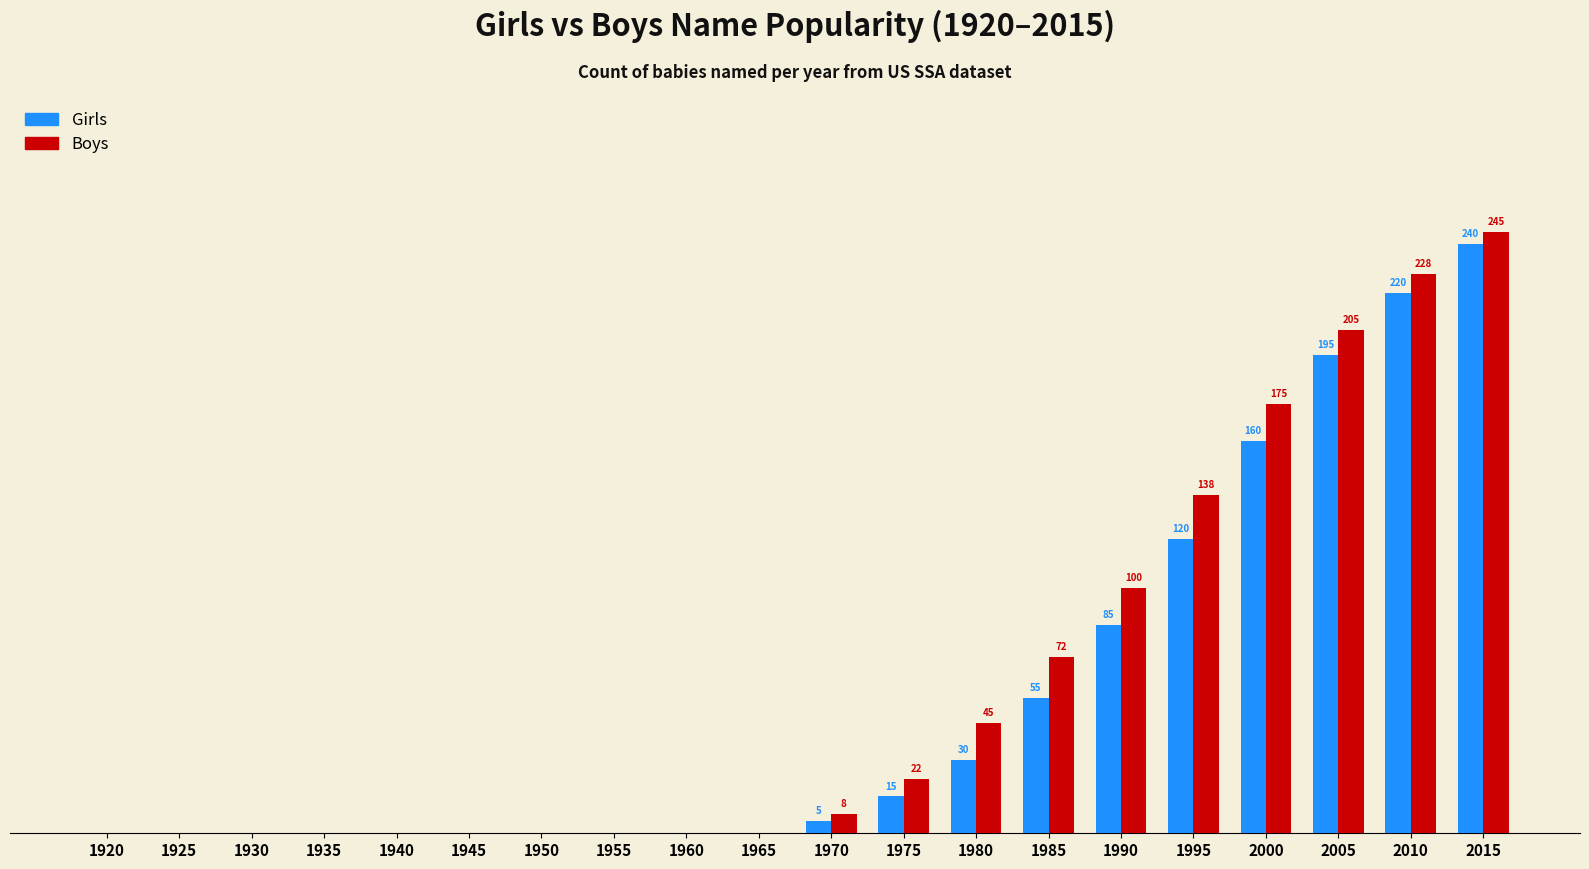

Are the bars horizontal?

No